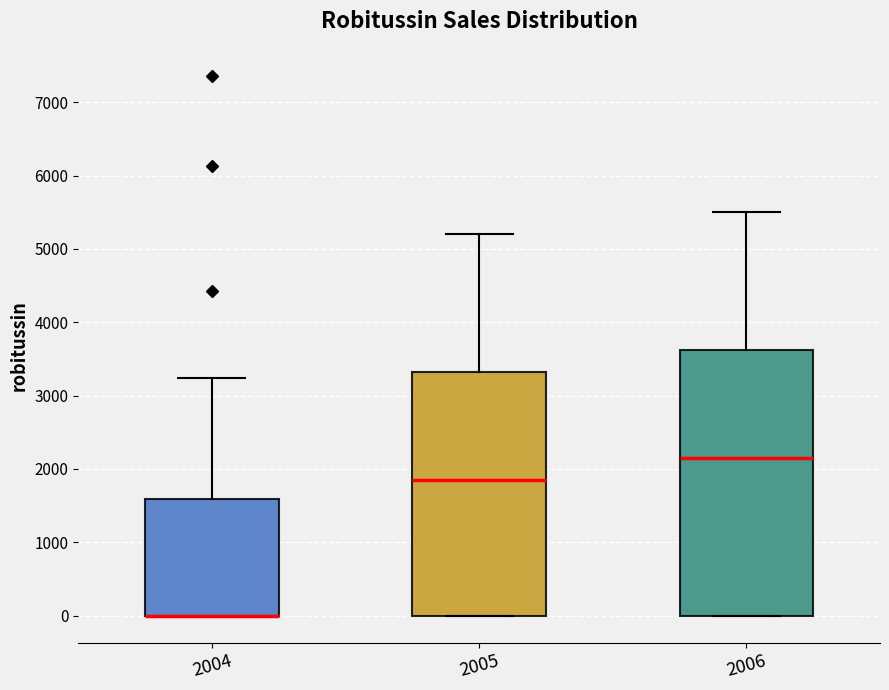

Reading left to right, transcribe this box plot: for each box, give where its median line is, the range the box spans, and where its two whiskers end, as read against the y-axis. The values are not printed on the chart, so give them approximately, as read against the axis.

2004: median 0 (drawn on the box's lower edge), box 0 to 1600, whiskers 0 to 3200
2005: median 1900, box 0 to 3300, whiskers 0 to 5200
2006: median 2200, box 0 to 3600, whiskers 0 to 5500